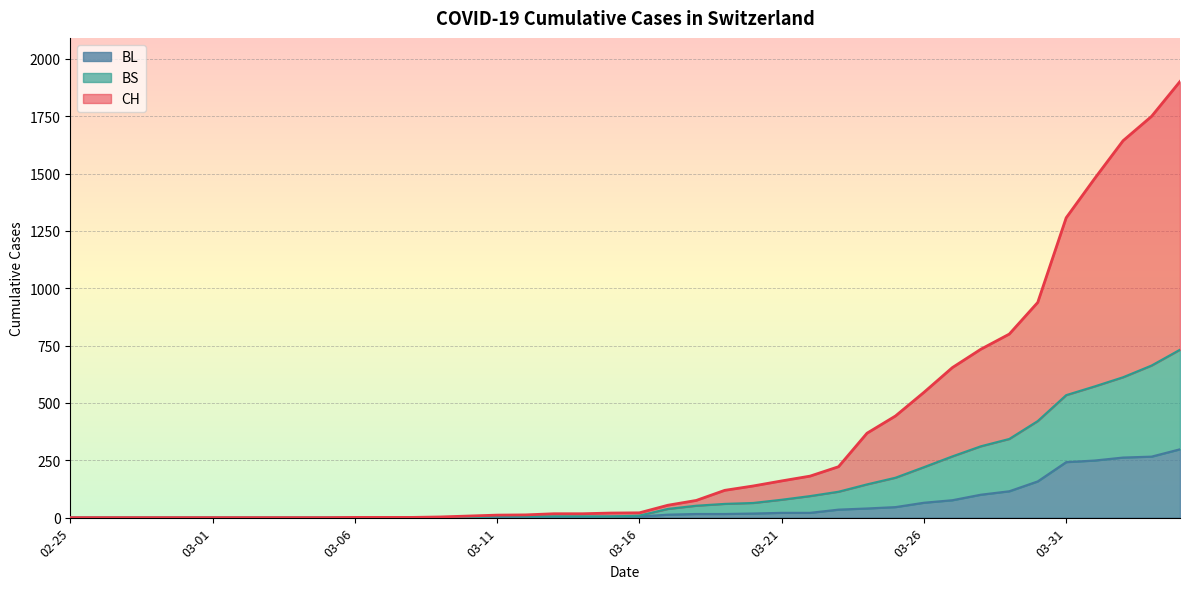

Does the chart display data point markers on the line(s)?

No